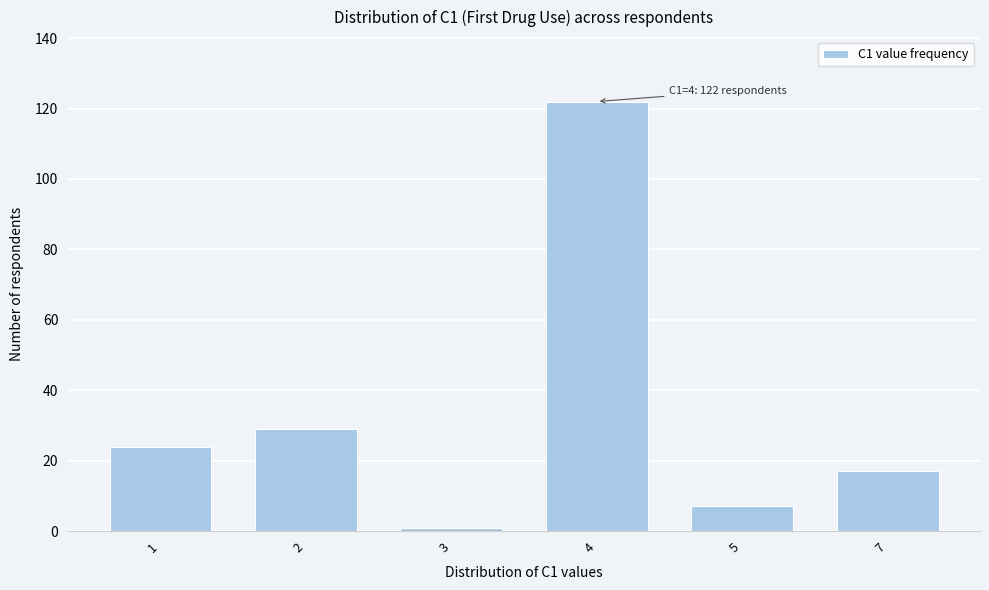

Reading left to right, transcribe all the data shown in this chart.

1=24	2=29	3=1	4=122	5=7	7=17